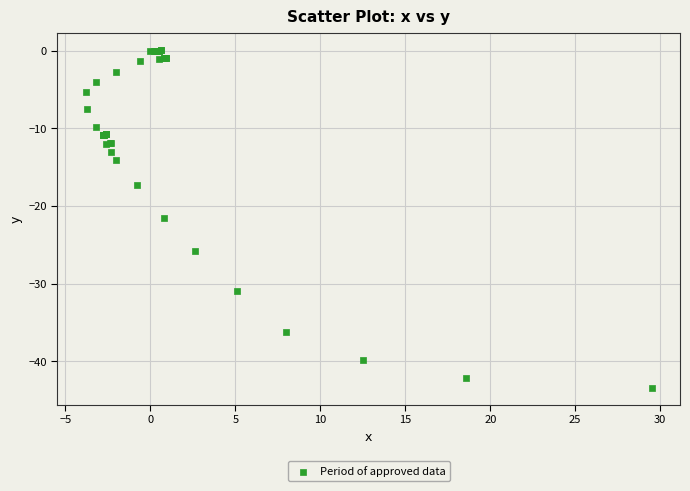

What Y value in the scatter plot is closest to -21?

-21.5